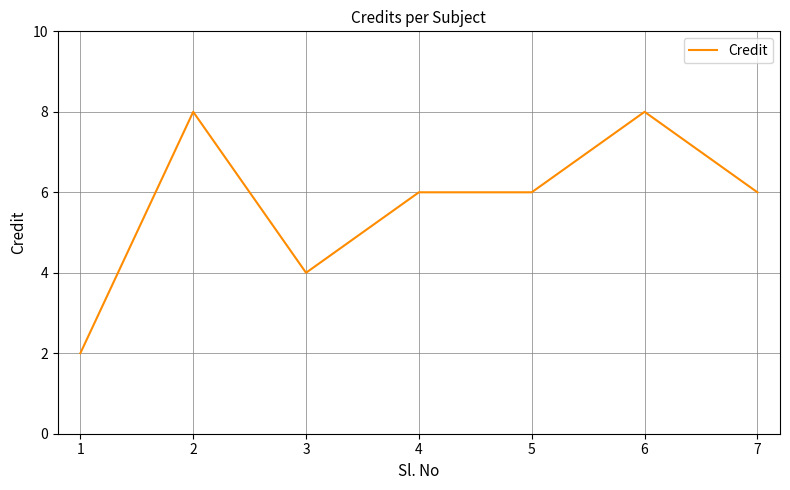

The value at 6 is 3. True or false?

False